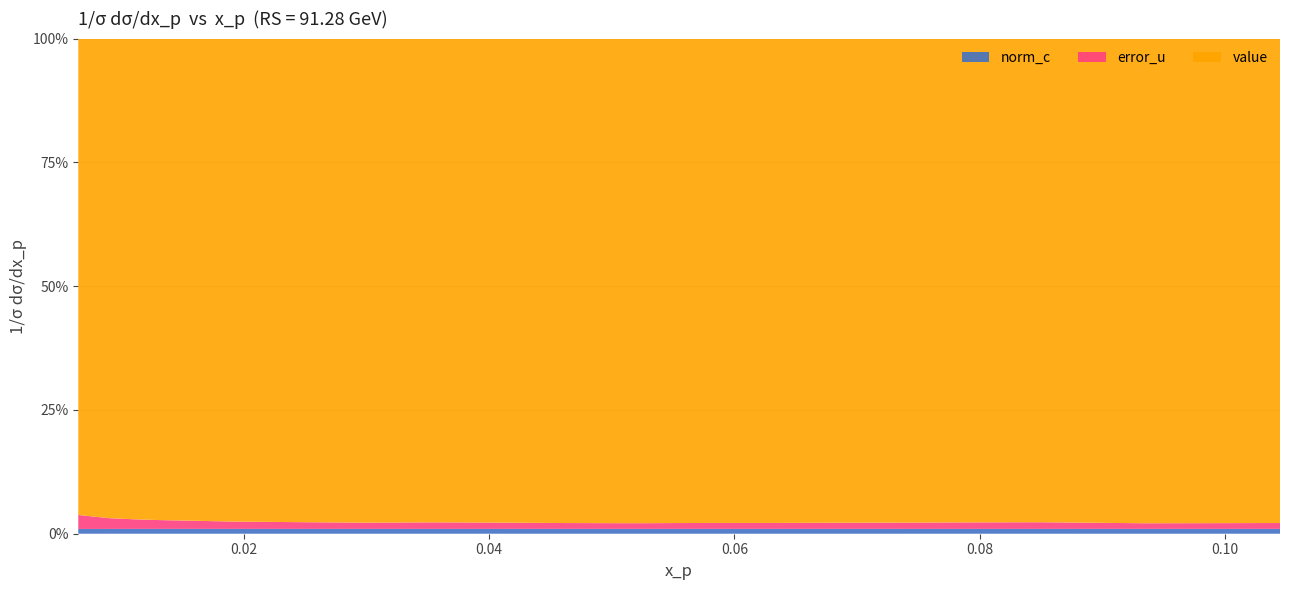

Reading left to right, list all the values displayed in this chart.

value: 474.0	467.3	418.2	375.5	327.7	275.8	216.0	171.2	140.4	116.4	99.9	85.4	72.8	64.5	56.8	50.8	45.3	40.7	34.6	29.0
error_u: 13.9	10.5	8.4	6.9	5.7	4.2	3.0	2.2	1.9	1.5	1.2	1.0	0.9	0.8	0.7	0.7	0.6	0.6	0.4	0.3
norm_c: 4.7	4.7	4.2	3.8	3.3	2.8	2.2	1.7	1.4	1.2	1.0	0.9	0.7	0.6	0.6	0.5	0.5	0.4	0.3	0.3